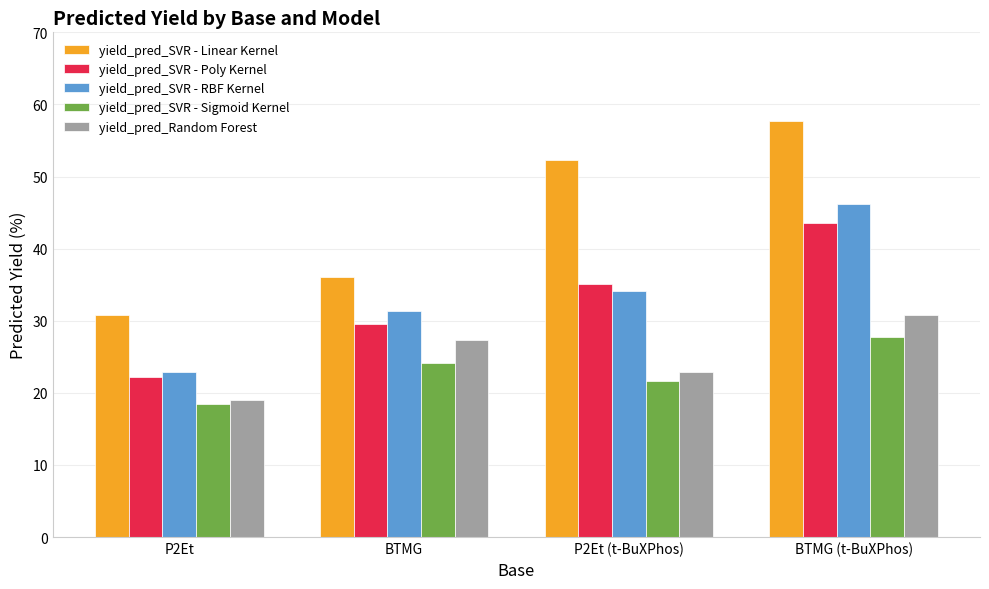

What is the spread (max minus min) of values at P2Et?

12.2